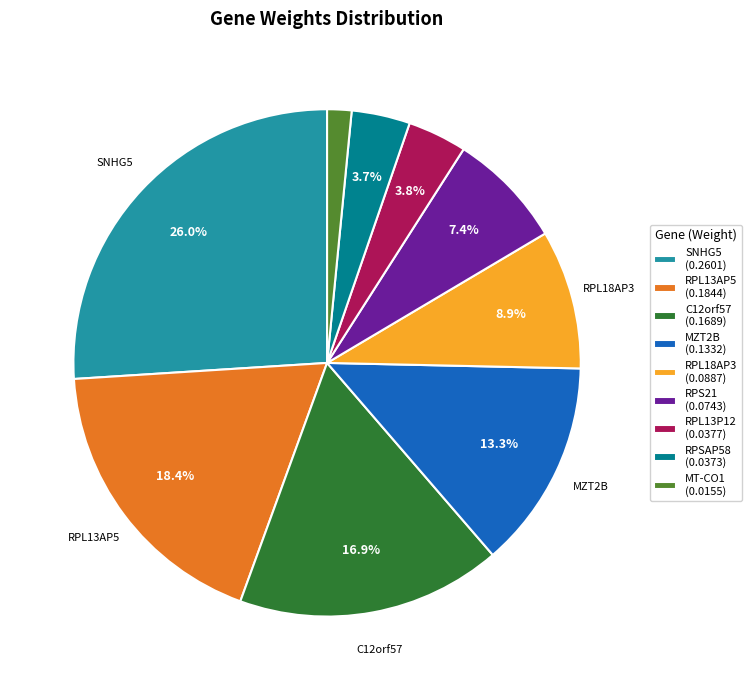

Which slice is the smallest?

MT-CO1